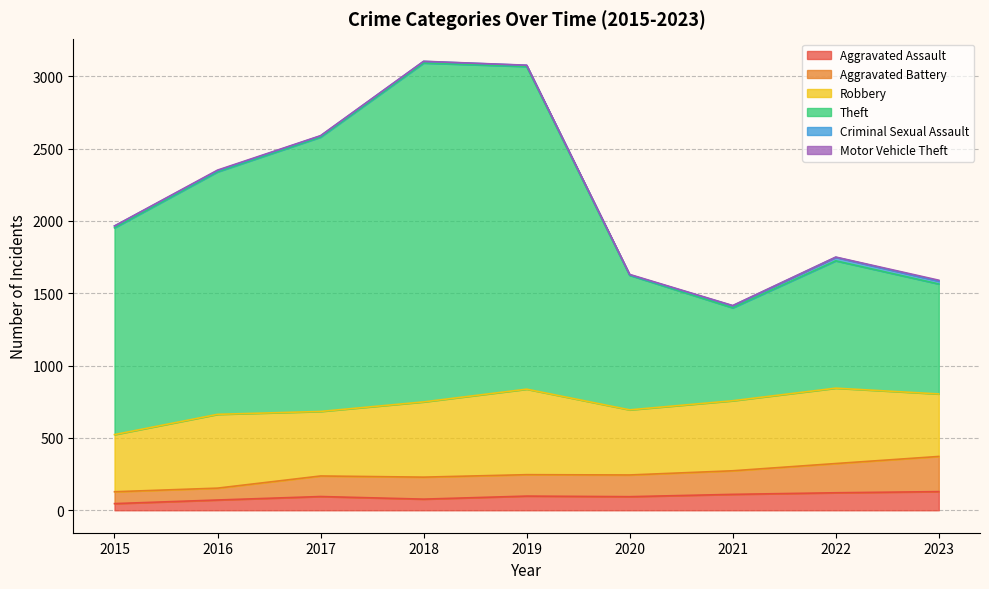

What is the value of the Aggravated Assault point at the 9th from the left?

129